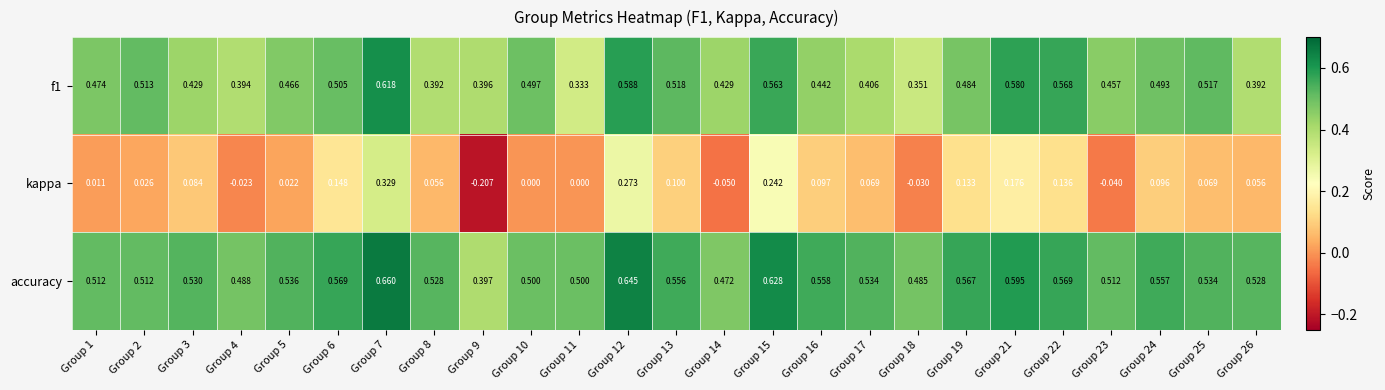

Which series has the largest total across all categories?

accuracy